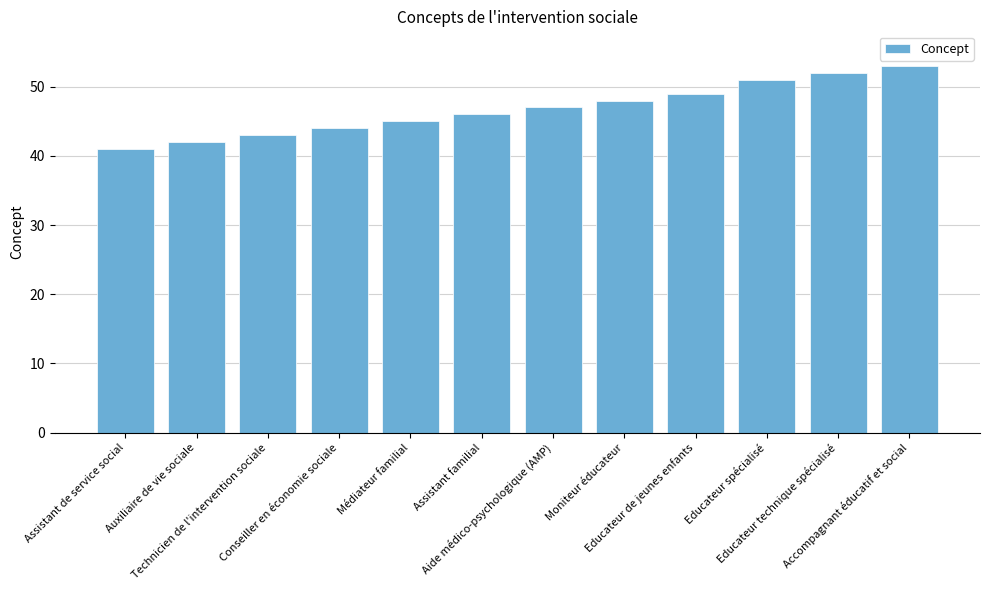

Reading left to right, transcribe all the data shown in this chart.

41	42	43	44	45	46	47	48	49	51	52	53